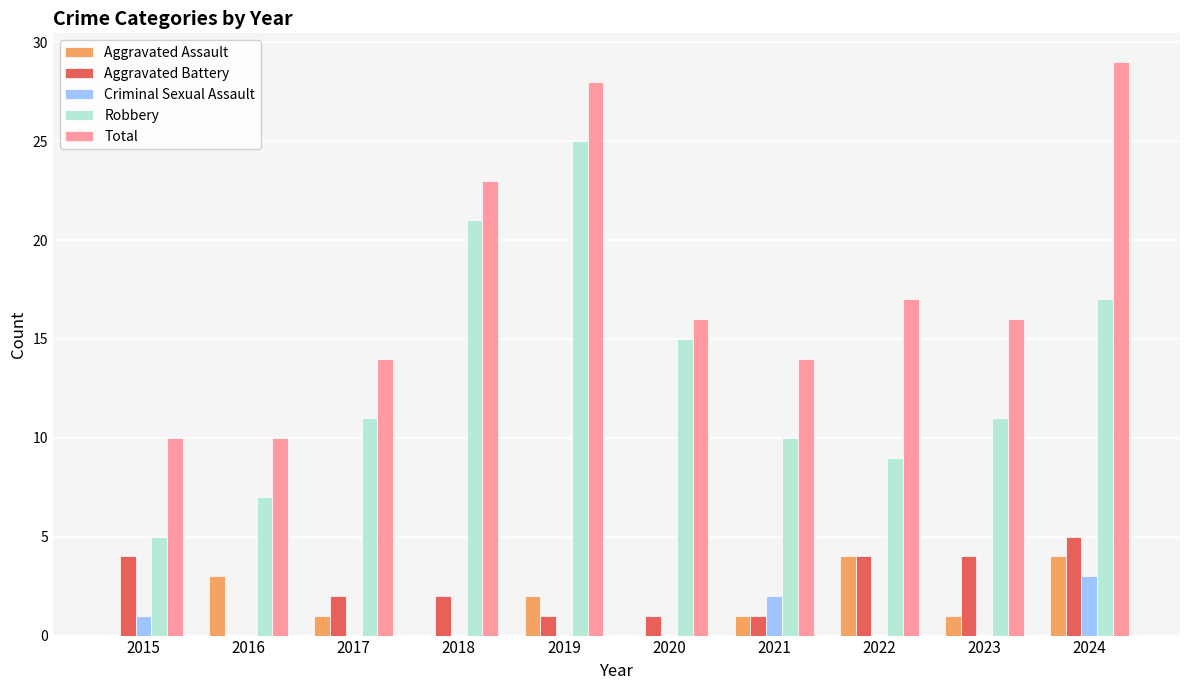

Reading right to left, list all the values displayed in this chart.

Aggravated Assault: 4	1	4	1	0	2	0	1	3	0
Aggravated Battery: 5	4	4	1	1	1	2	2	0	4
Criminal Sexual Assault: 3	0	0	2	0	0	0	0	0	1
Robbery: 17	11	9	10	15	25	21	11	7	5
Total: 29	16	17	14	16	28	23	14	10	10